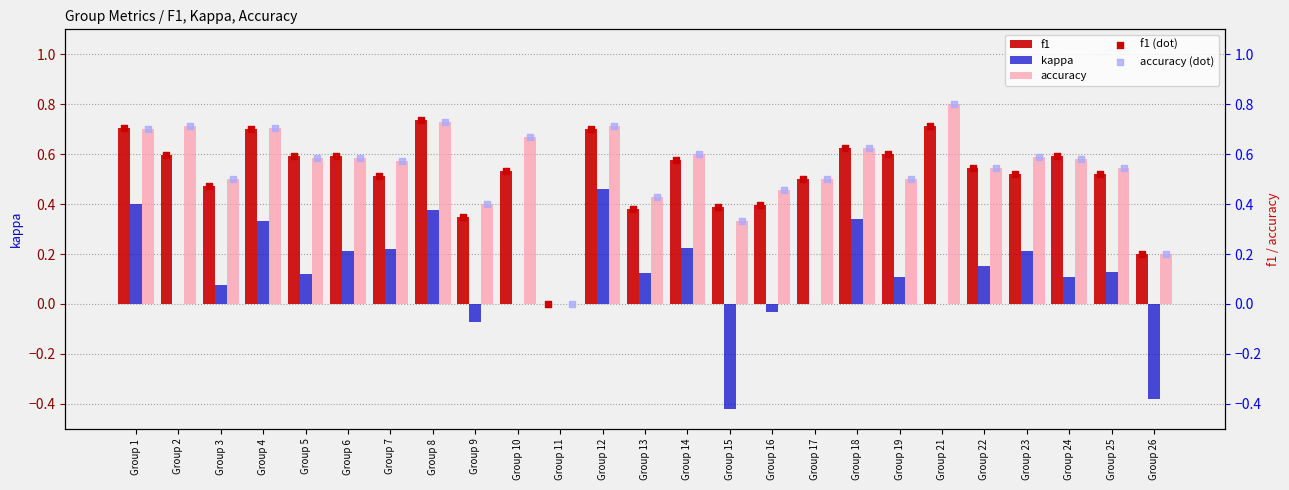

Is the value of f1 at Group 22 greater than the value of accuracy at Group 21?

No